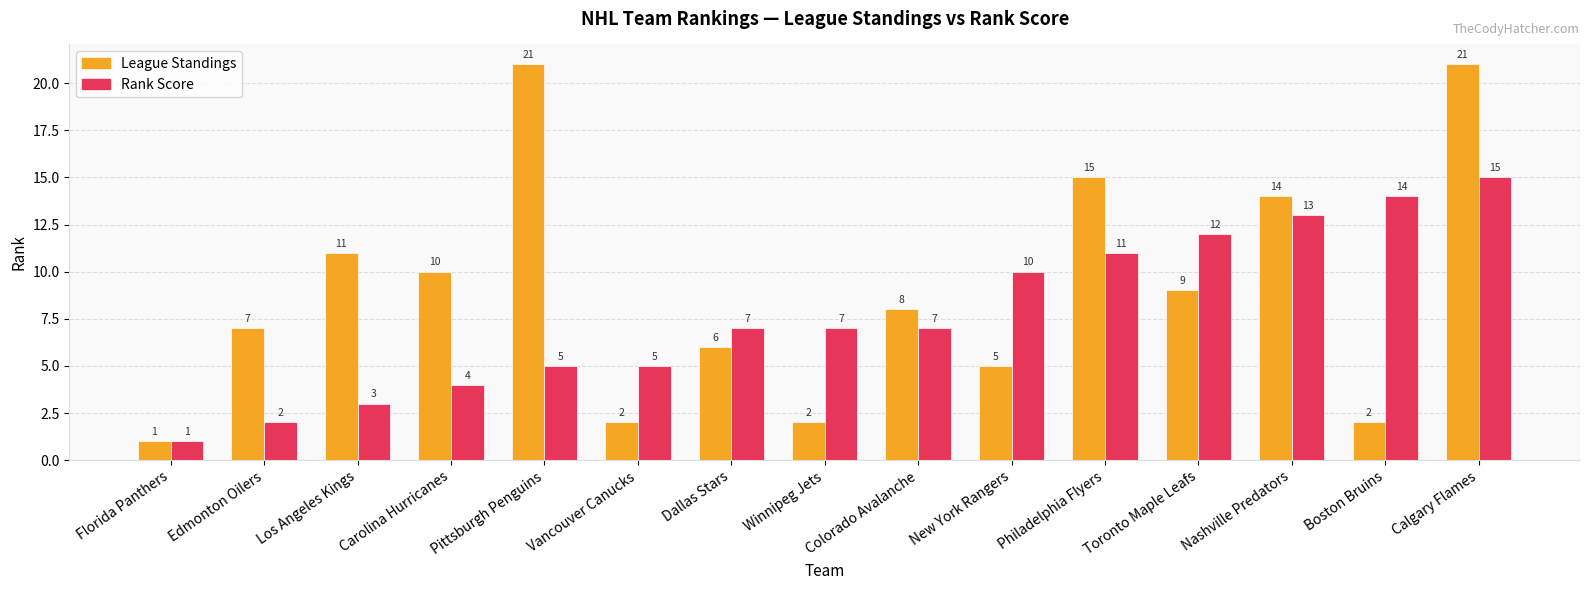

Is it true that Rank Score equals 1 at Florida Panthers?

True